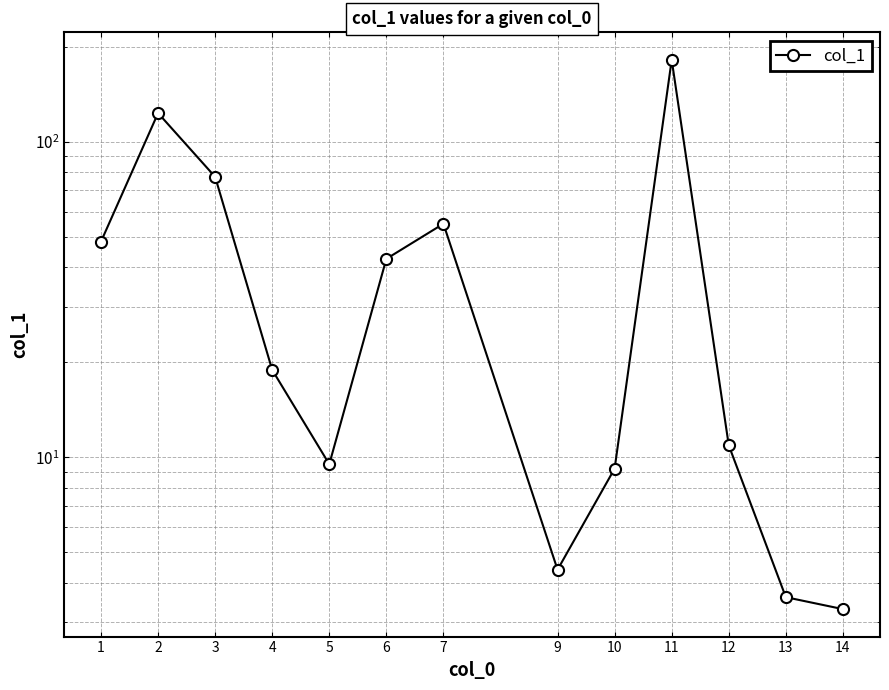

How many values are below 18?

6